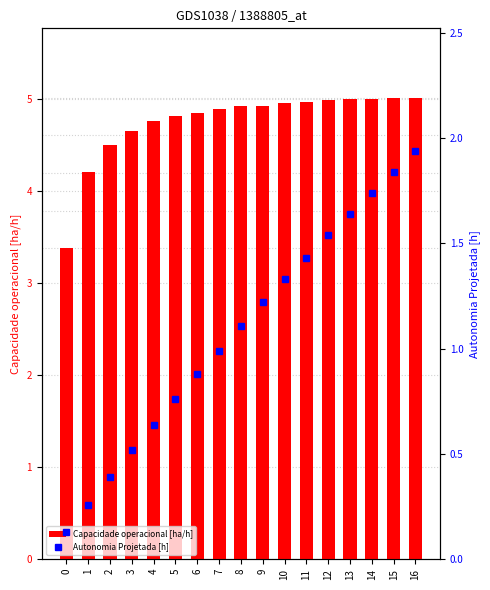

At which label does Capacidade operacional [ha/h] first exceed 4?

1